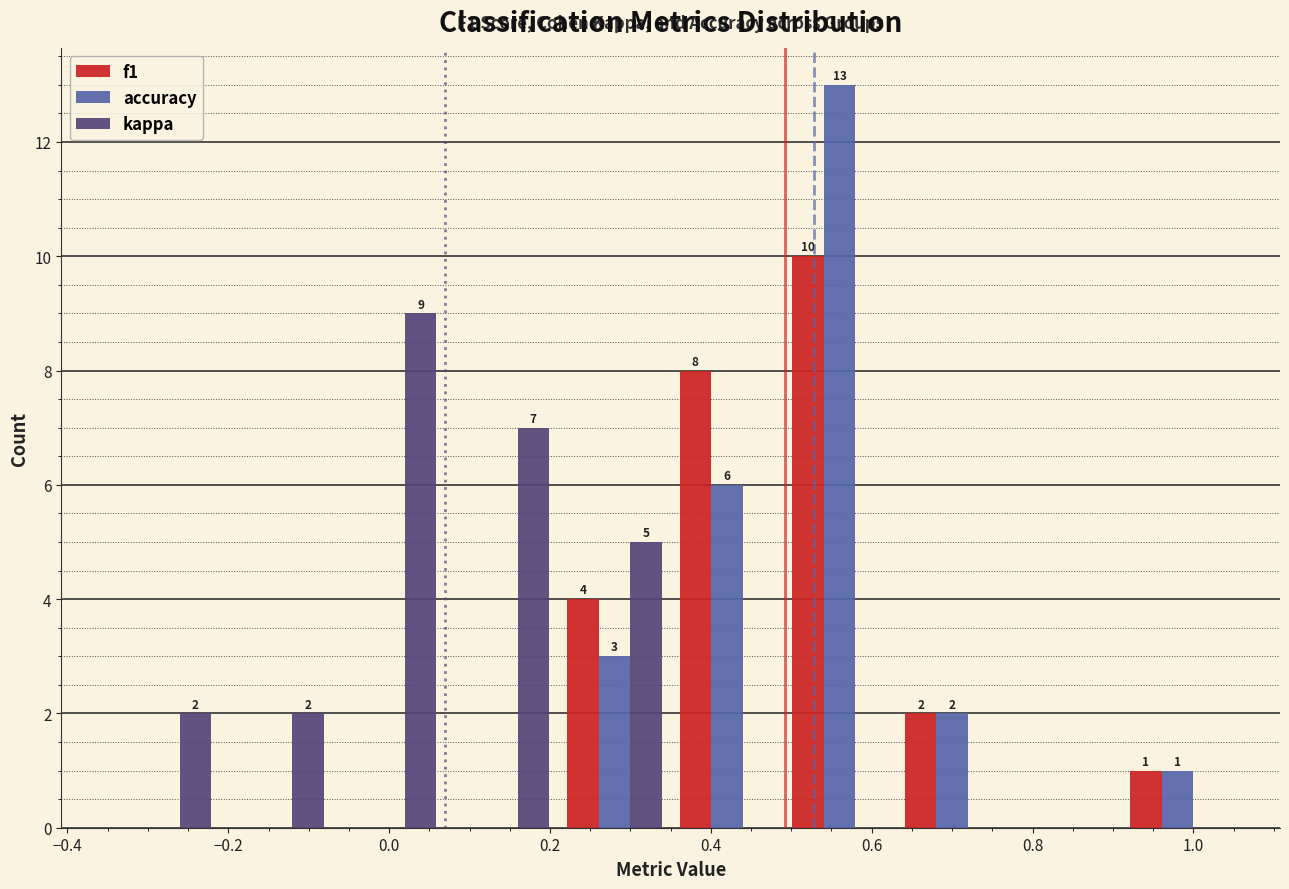

In the kappa series, which range on the x-axis has the tallest bar?

-0.07 to 0.07